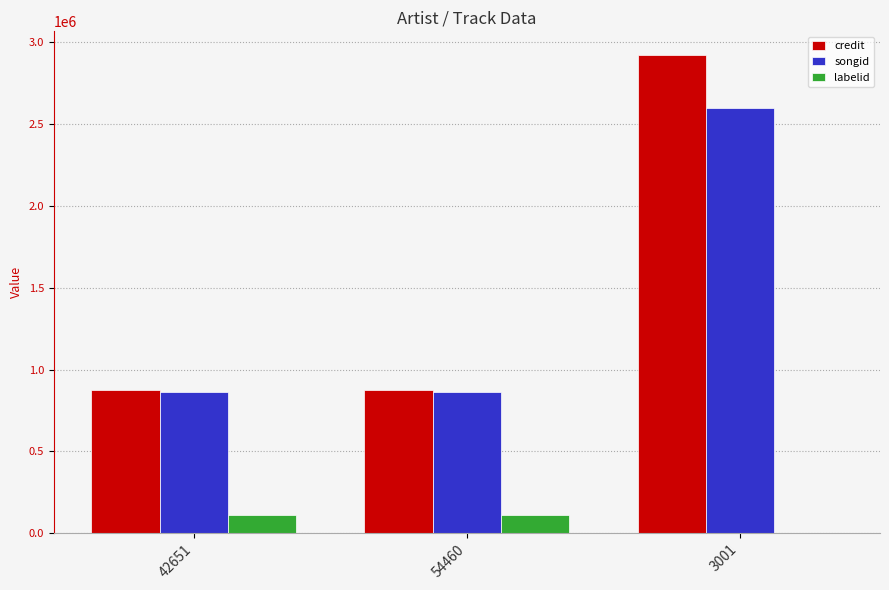

What is the sum of the credit values at 54460 and 42651?

1755618